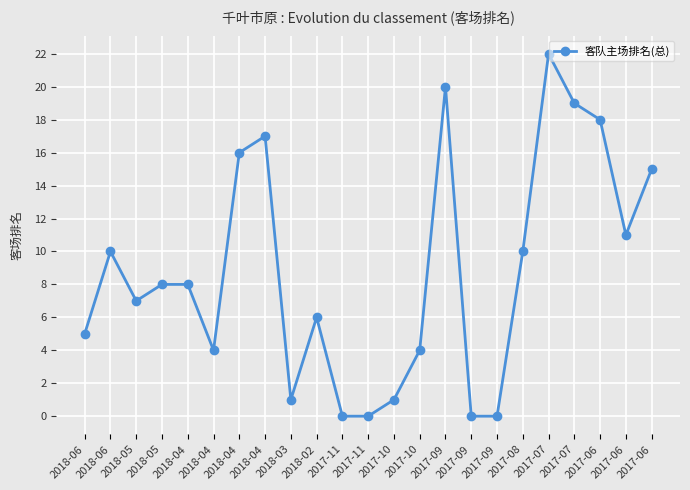

How many series are shown in this chart?

1